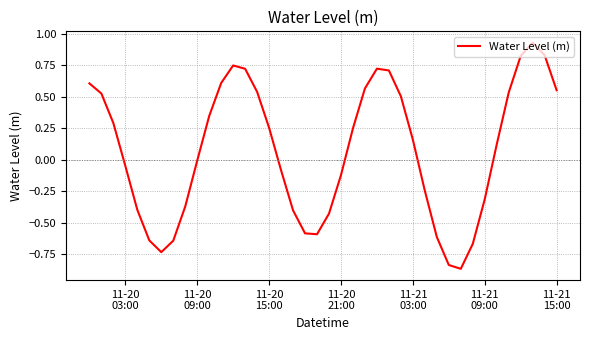

What is the difference between the maximum and minimum values?

1.8